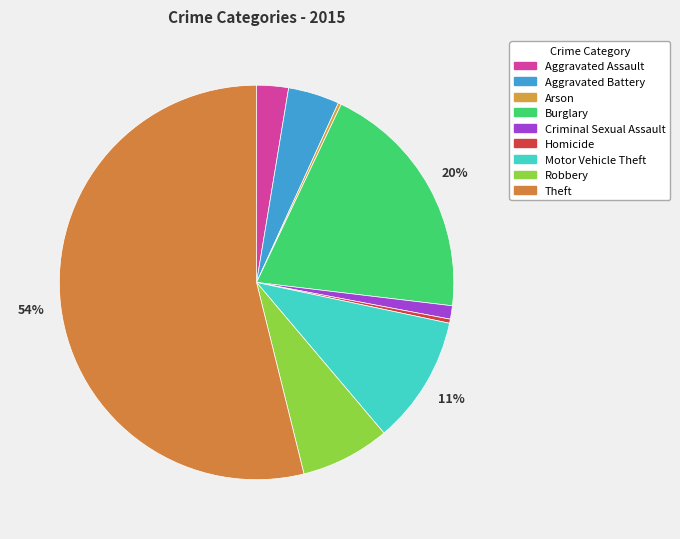

To the nearest percent, what is the combined percentage of Aggravated Assault and Motor Vehicle Theft?

13%